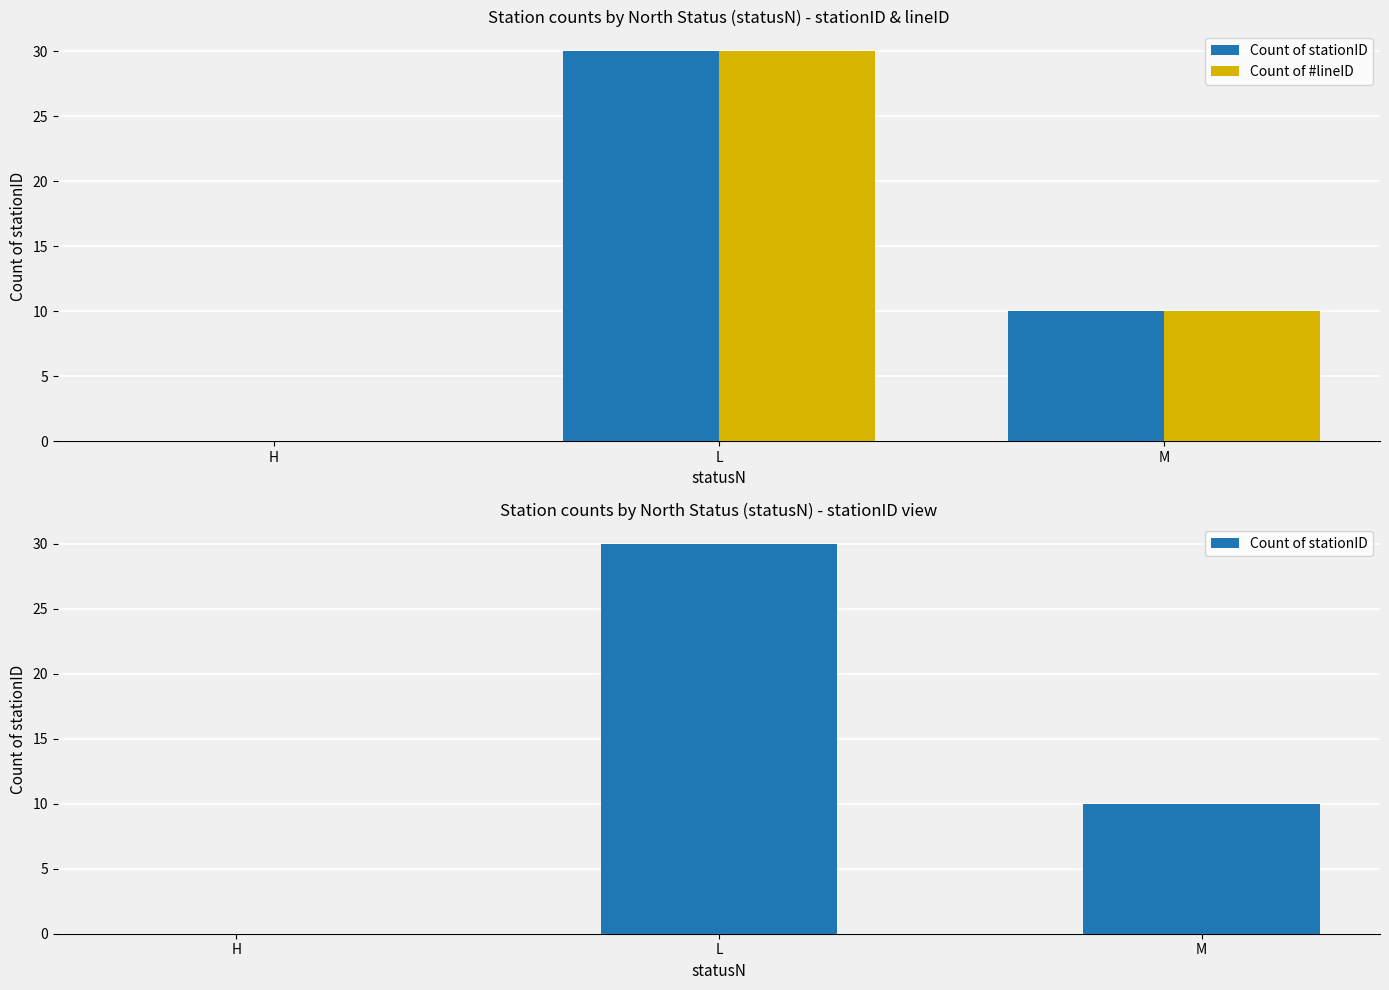

At H, list the series in order from largest to smallest.

Count of stationID, Count of #lineID